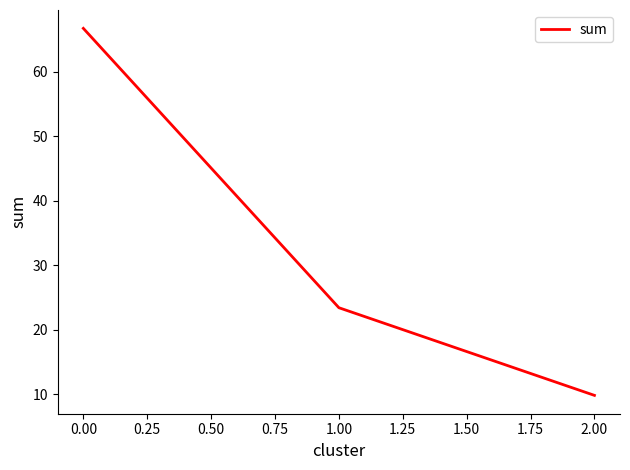

What is the ratio of the value at 1.00 to the value at 2.00?

2.4